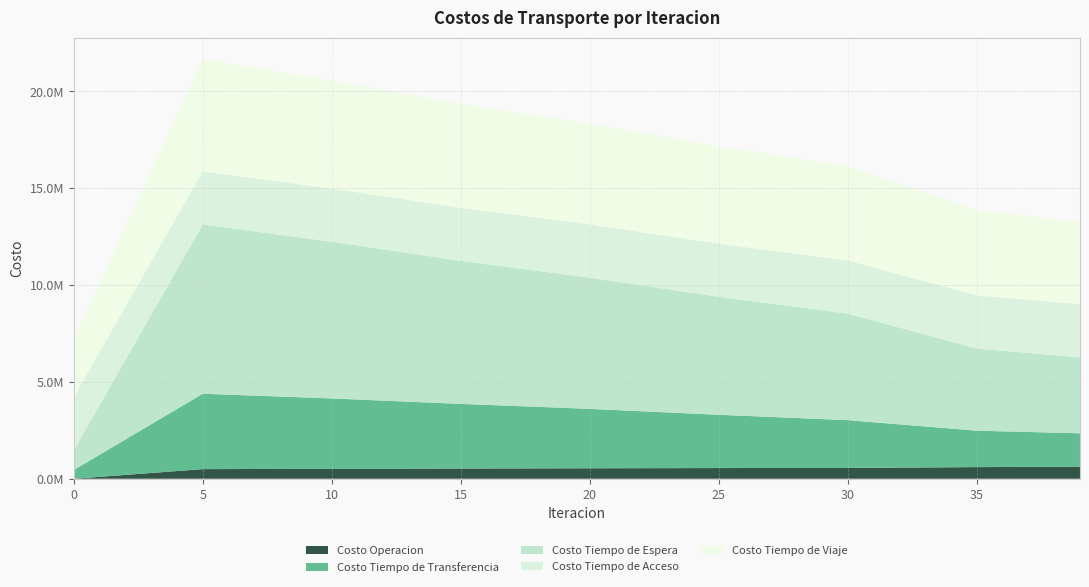

Reading right to left, what are all the values shown in this chart?

Costo Operacion: 620451.6	600550.0	558841.7	551594.6	541293.5	528593.9	513002.1	495926.1	0.0
Costo Tiempo de Transferencia: 1725553.2	1880278.3	2465498.9	2750842.6	3065250.8	3334119.0	3631448.7	3891652.1	450631.8
Costo Tiempo de Espera: 3919488.6	4240017.2	5499708.4	6088216.5	6772422.2	7380680.9	8089767.5	8733395.0	1018453.0
Costo Tiempo de Acceso: 2744552.3	2744552.3	2744552.3	2744552.3	2744552.3	2744552.3	2744552.3	2744552.3	2744552.3
Costo Tiempo de Viaje: 4257645.4	4394133.4	4879116.3	5017028.2	5200717.0	5358127.5	5577622.8	5817898.4	2959462.4